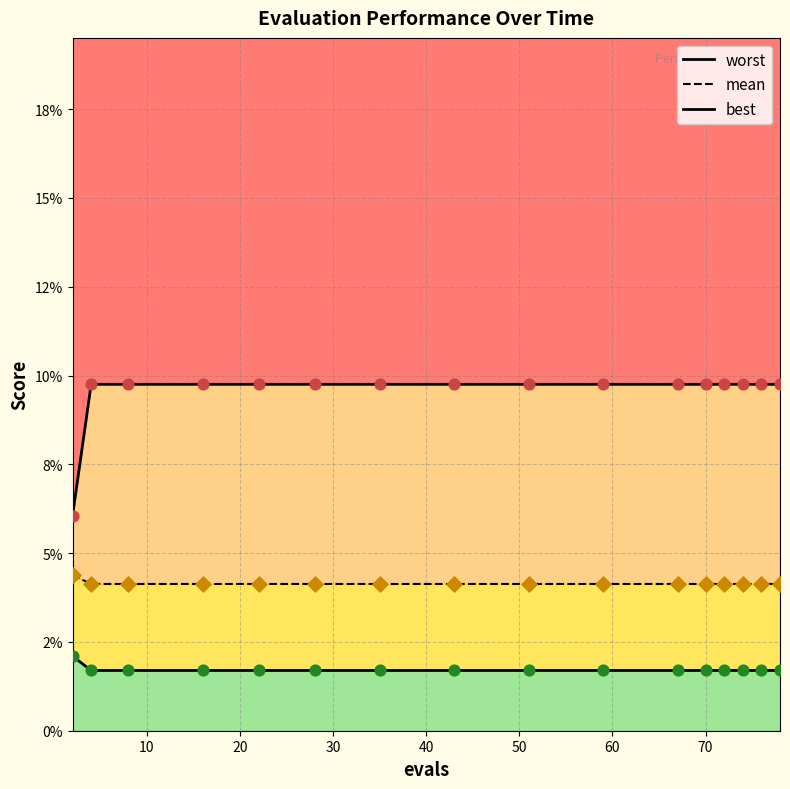

Which series contains the highest Y value?

worst